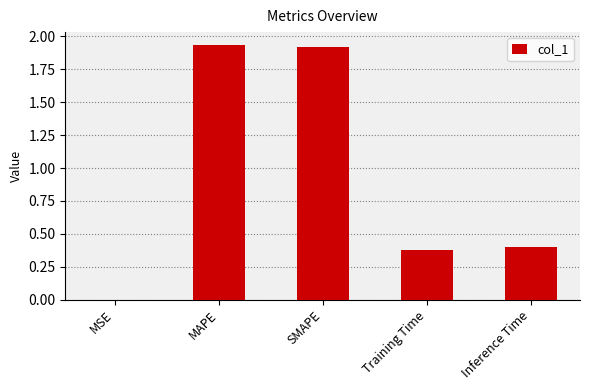

Is it true that the value at SMAPE is 3.3?

False